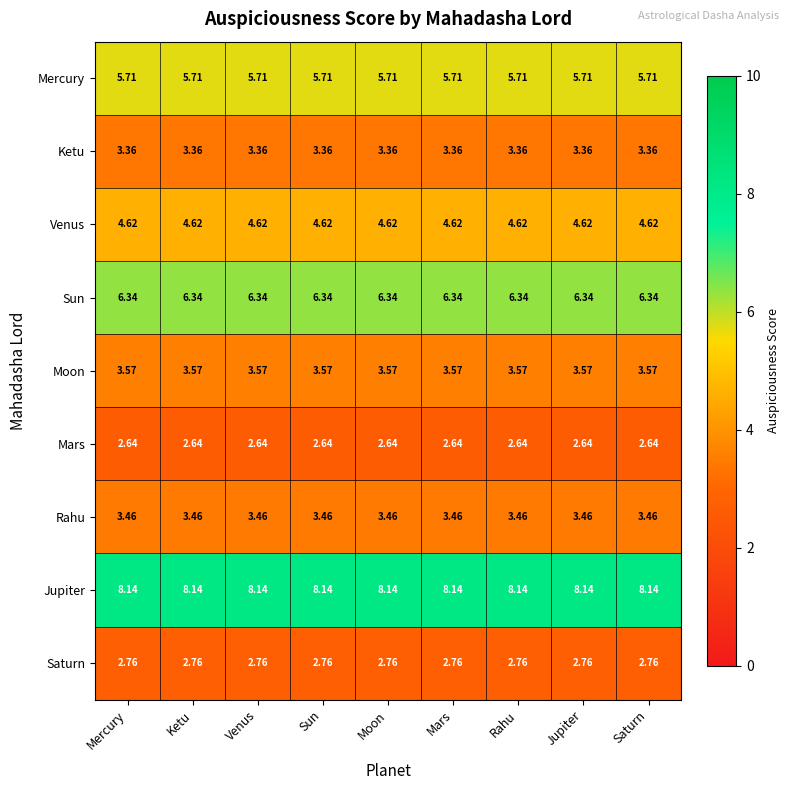

List the series in order of their peak value, highest first.

Jupiter, Sun, Mercury, Venus, Moon, Rahu, Ketu, Saturn, Mars